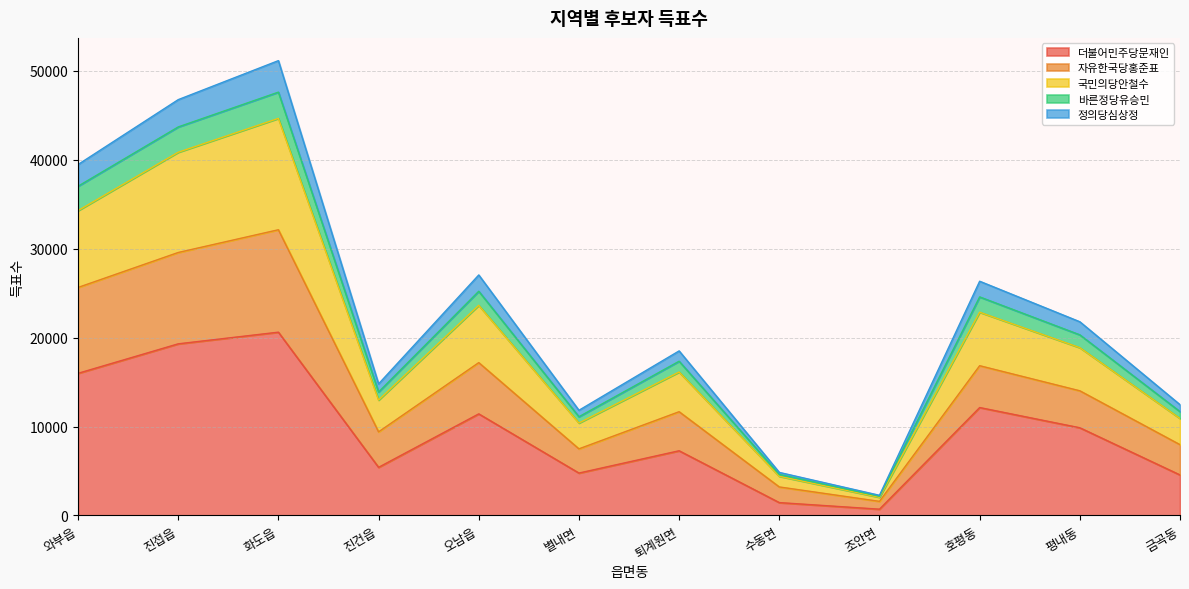

Read the 더불어민주당문재인 value at 진건읍.

5413